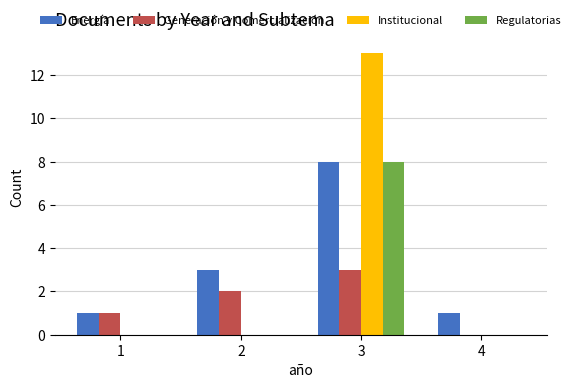

Which label corresponds to the largest value in the chart?

3